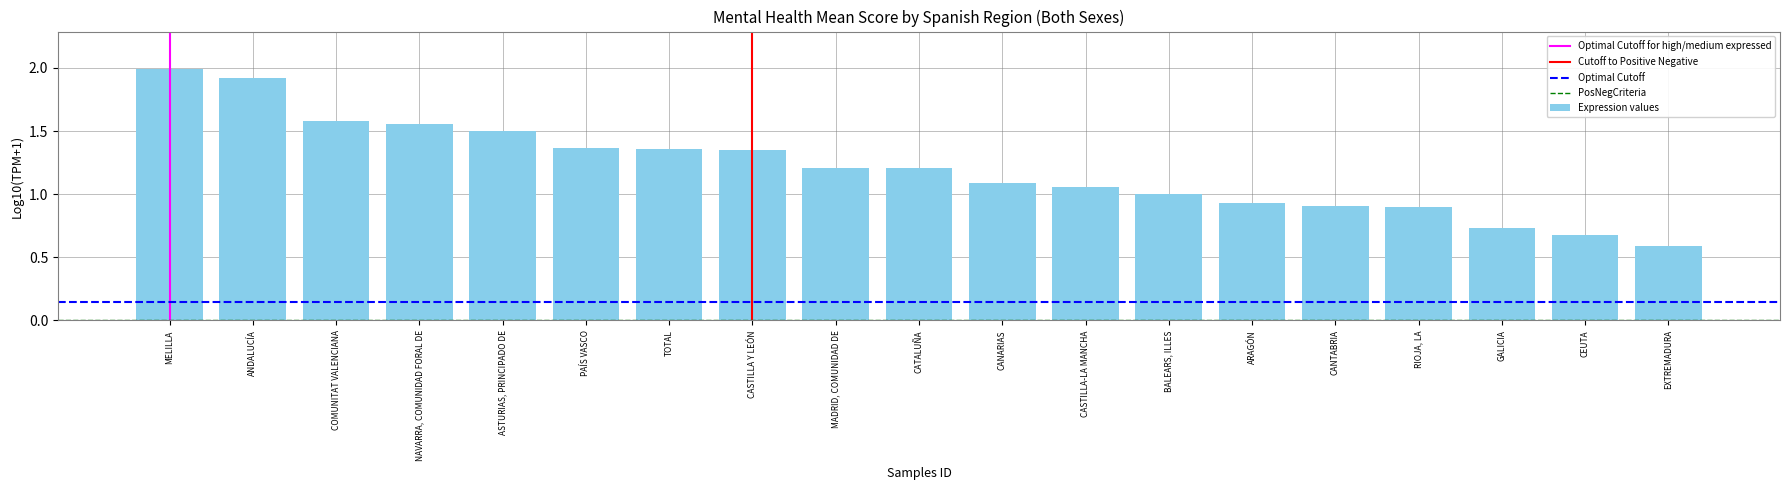

The chart shows a value of 0.9 at RIOJA, LA. True or false?

True